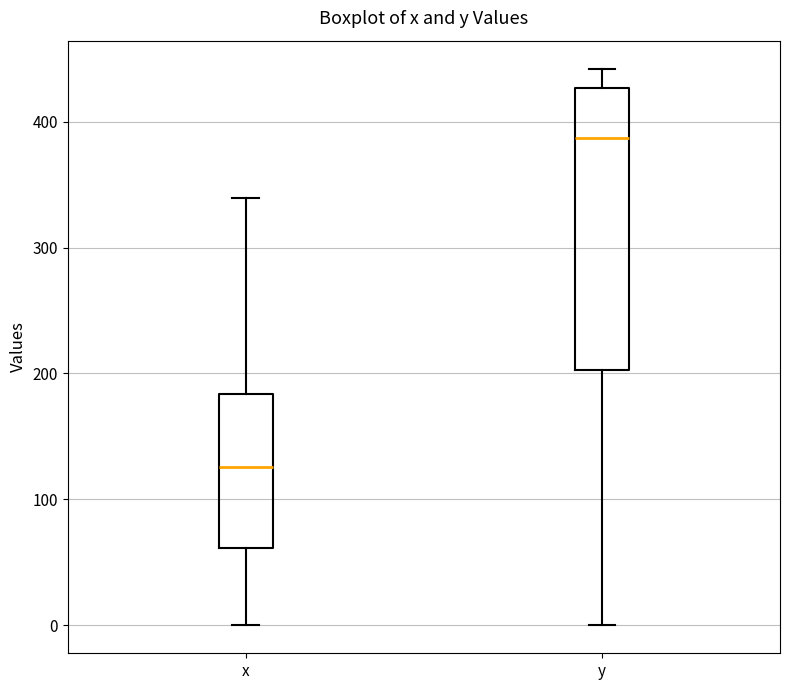

Comparing the boxes themselves (not the whiskers), which one is the tallest?

y